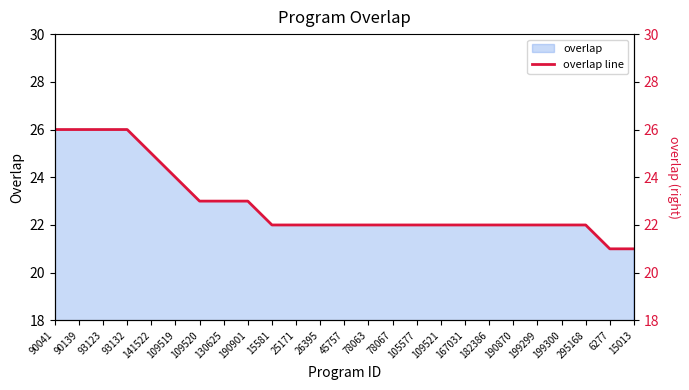

Which has a higher value, 45757 or 109521?

45757